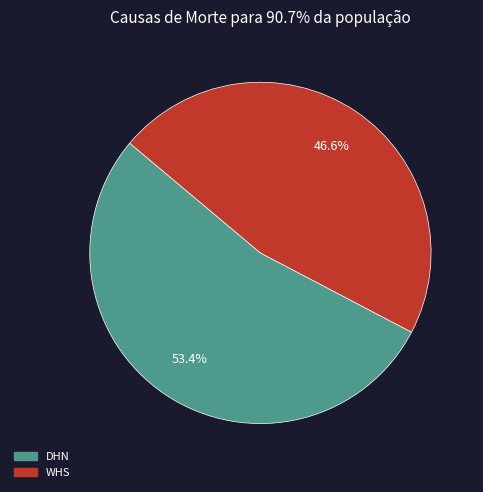

Which slice is the largest?

DHN